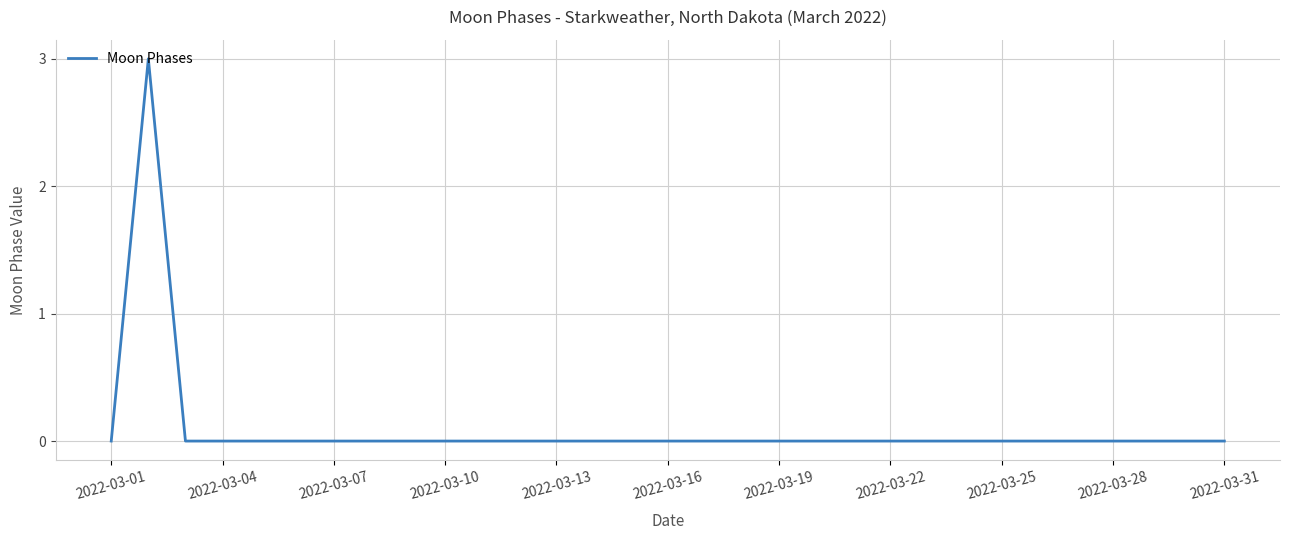

What is the sum of all values?

3